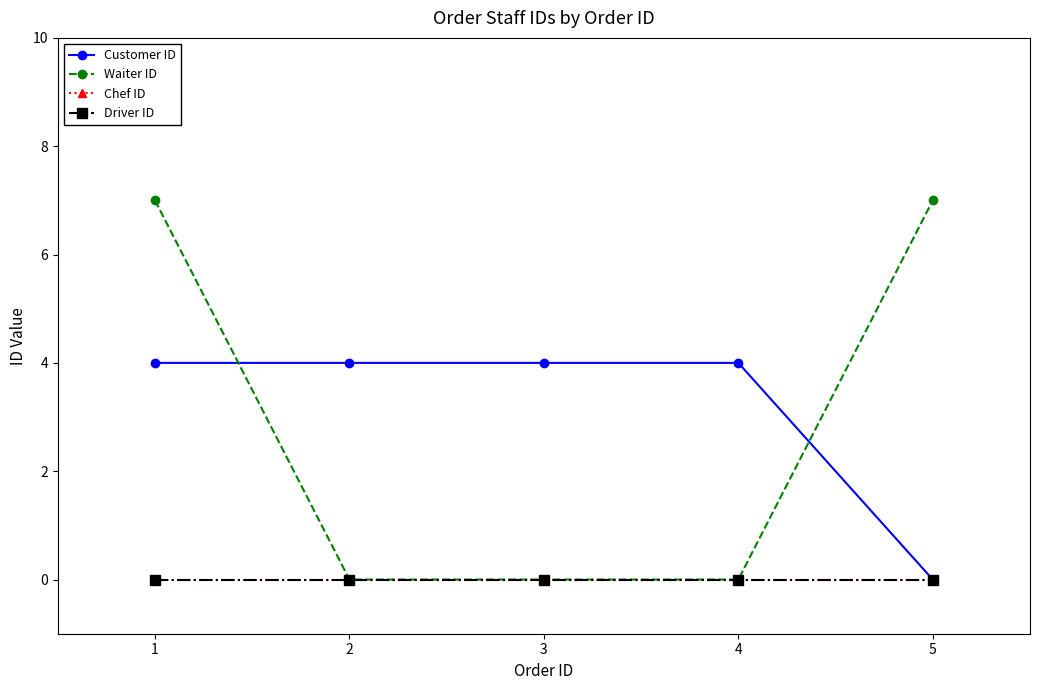

Is it true that Chef ID equals 0 at 4?

True